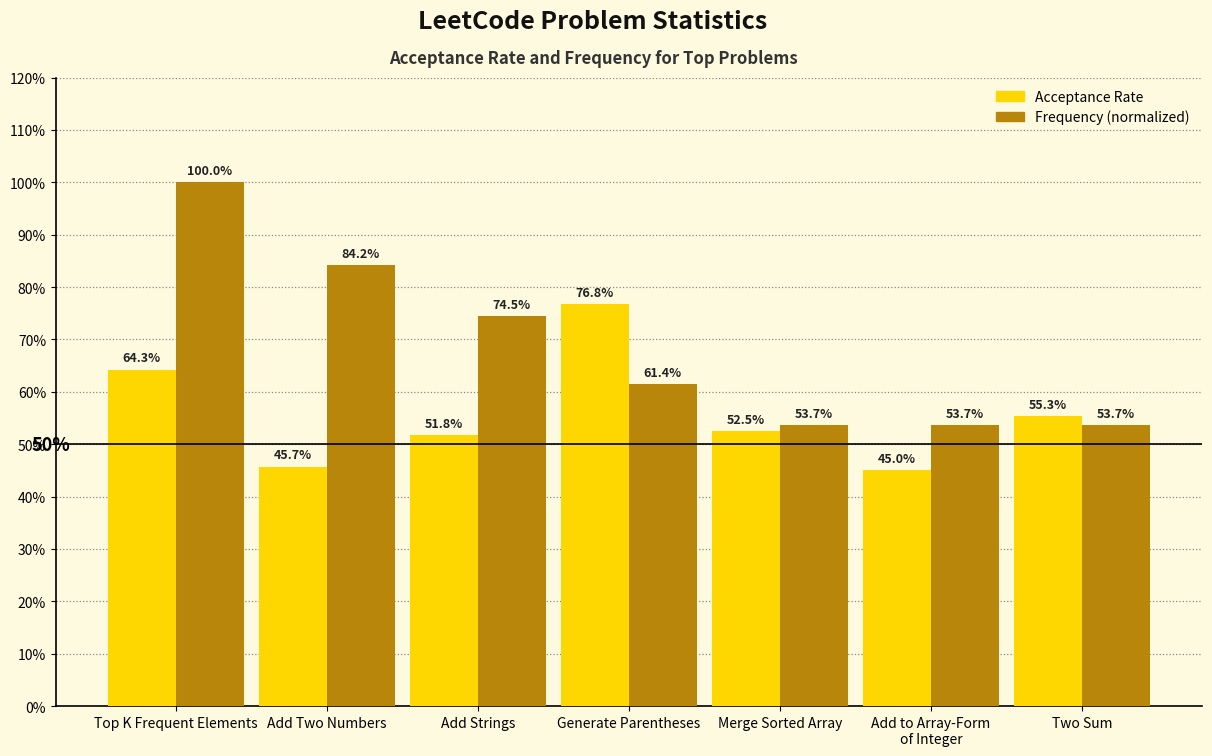

List the labels in order of Acceptance Rate value, smallest first.

Add to Array-Form
of Integer, Add Two Numbers, Add Strings, Merge Sorted Array, Two Sum, Top K Frequent Elements, Generate Parentheses